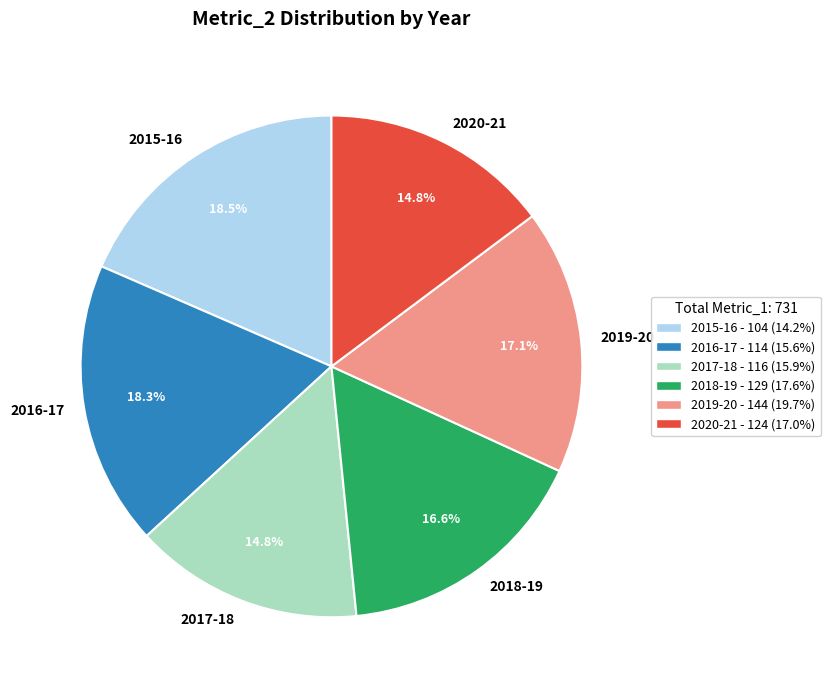

Combined, what portion of the pie is 2019-20 and 2016-17?

35.4%